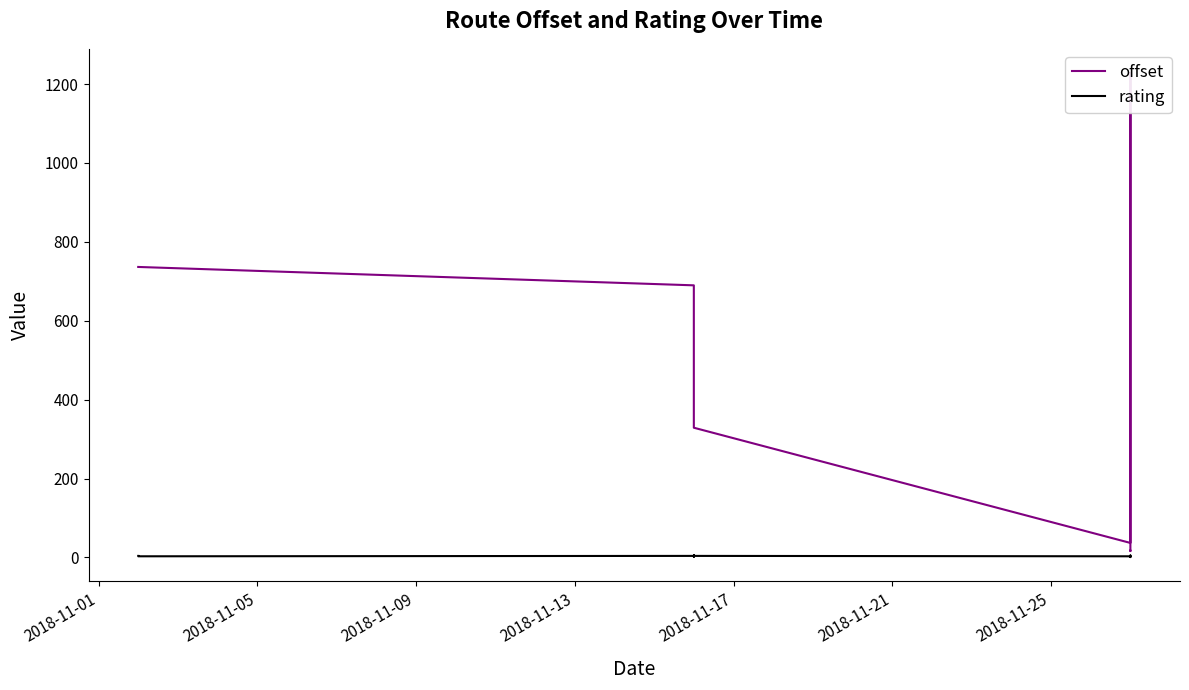

Rank the series by their maximum value, from lowest to highest.

rating, offset